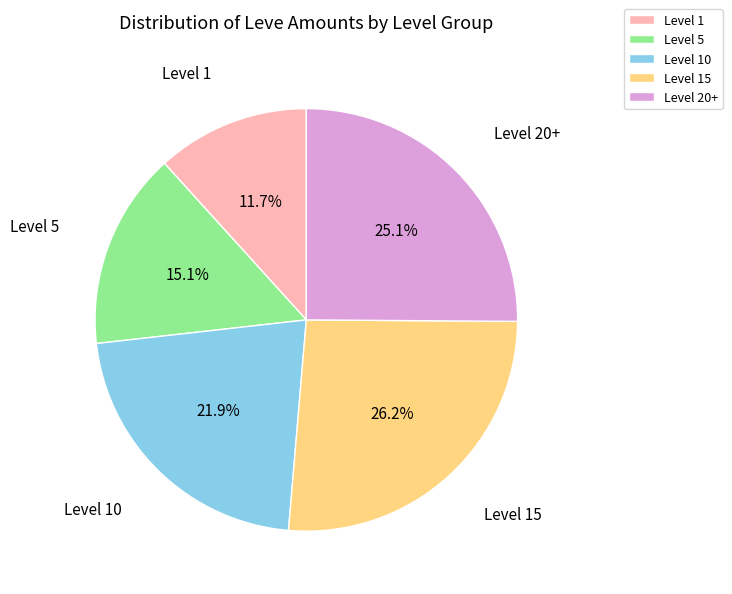

What is the total percentage of Level 5 and Level 15?

41.3%